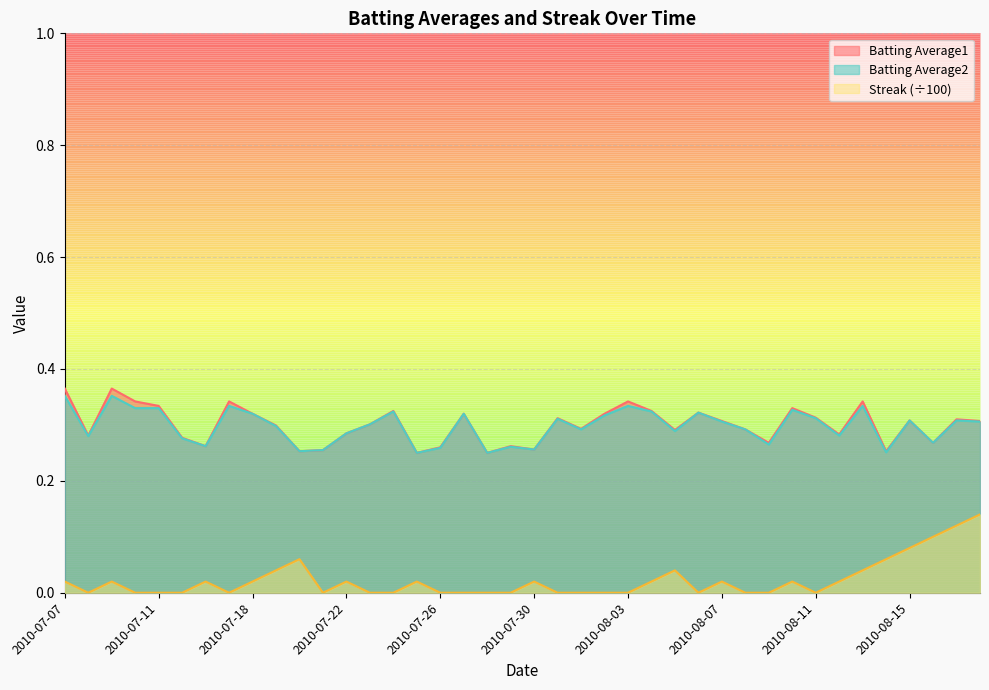

What position from the left is 2010-07-24?

15